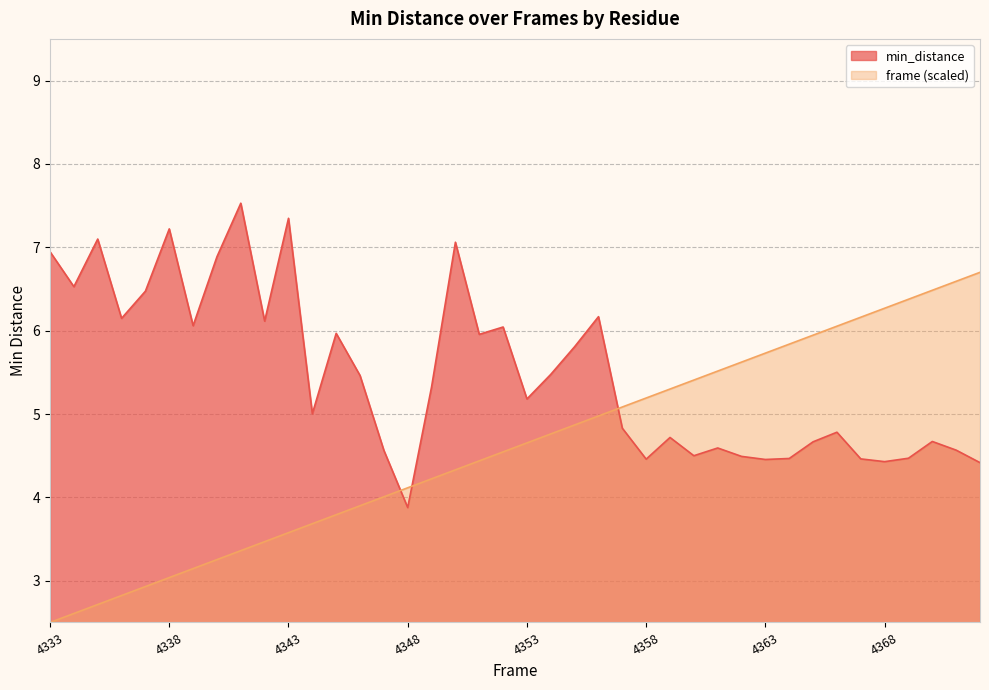

True or false: mean_min_distance and mean_frame intersect in this chart.

True